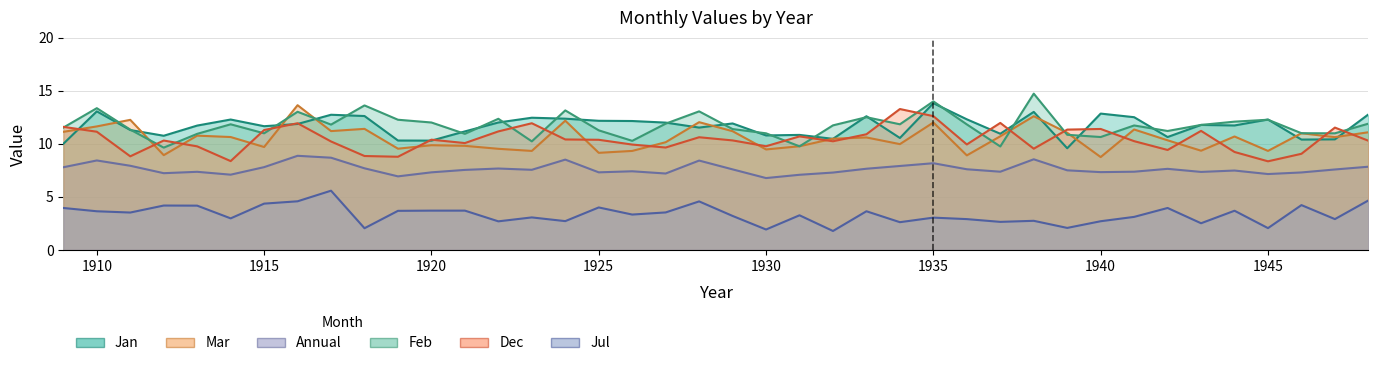

What is the maximum value for Mar?

13.7